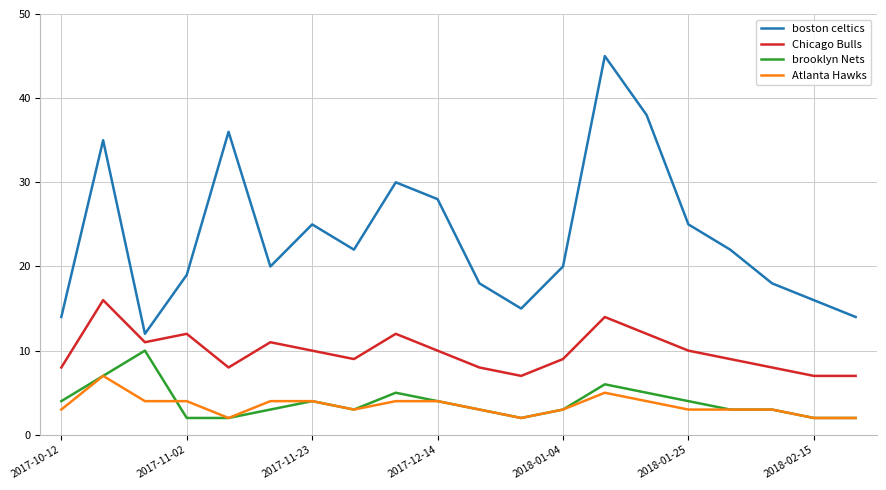

What is the maximum value shown in the chart?

45